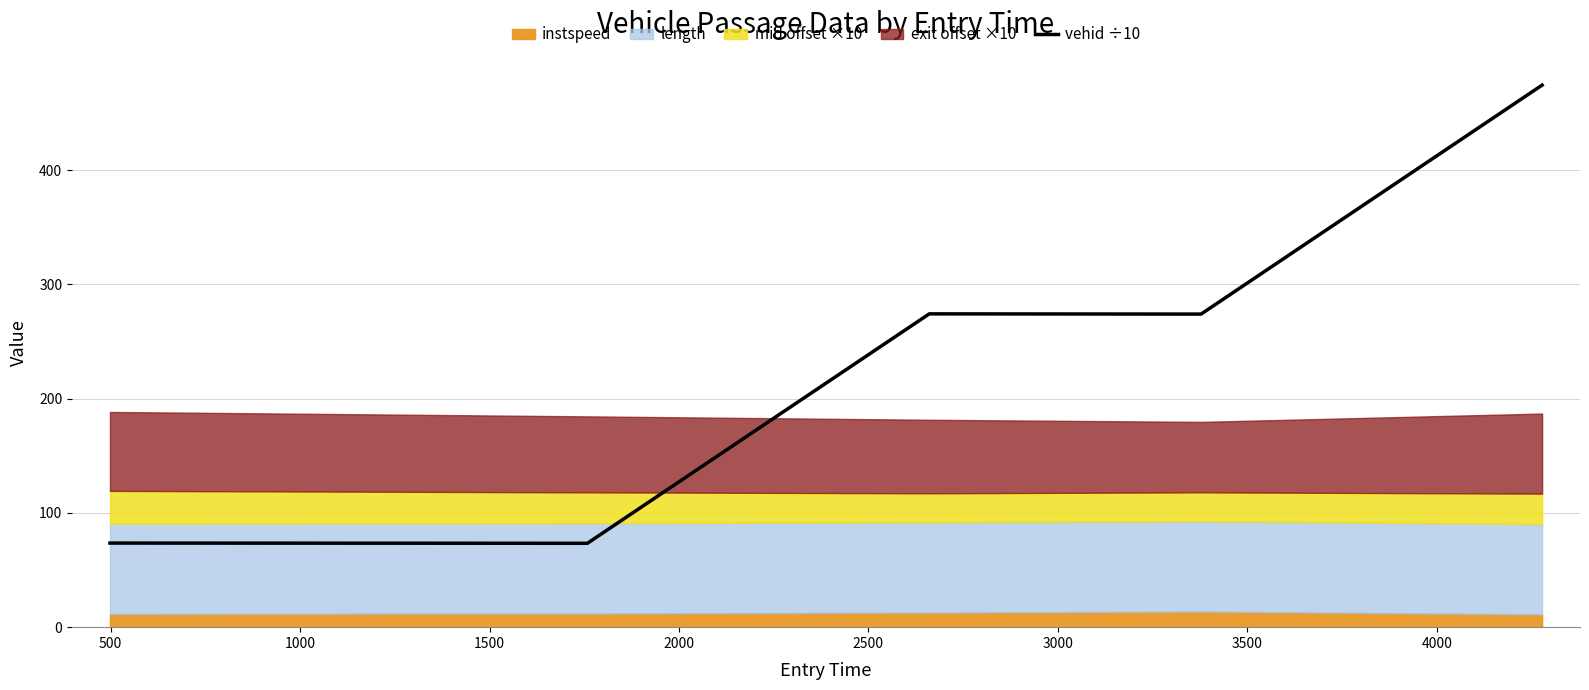

What is the lowest value of the vehid ÷10 series?

73.4